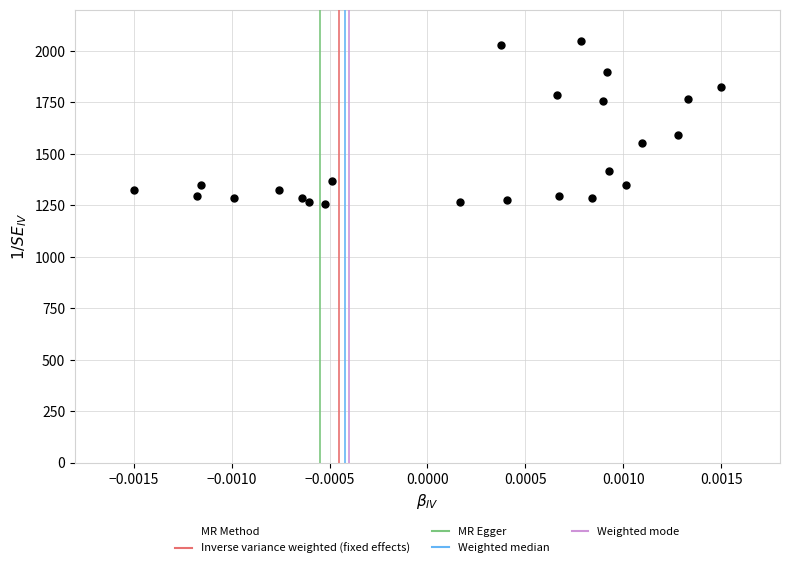

What Y value in the scatter plot is closest to 1652?

1591.0